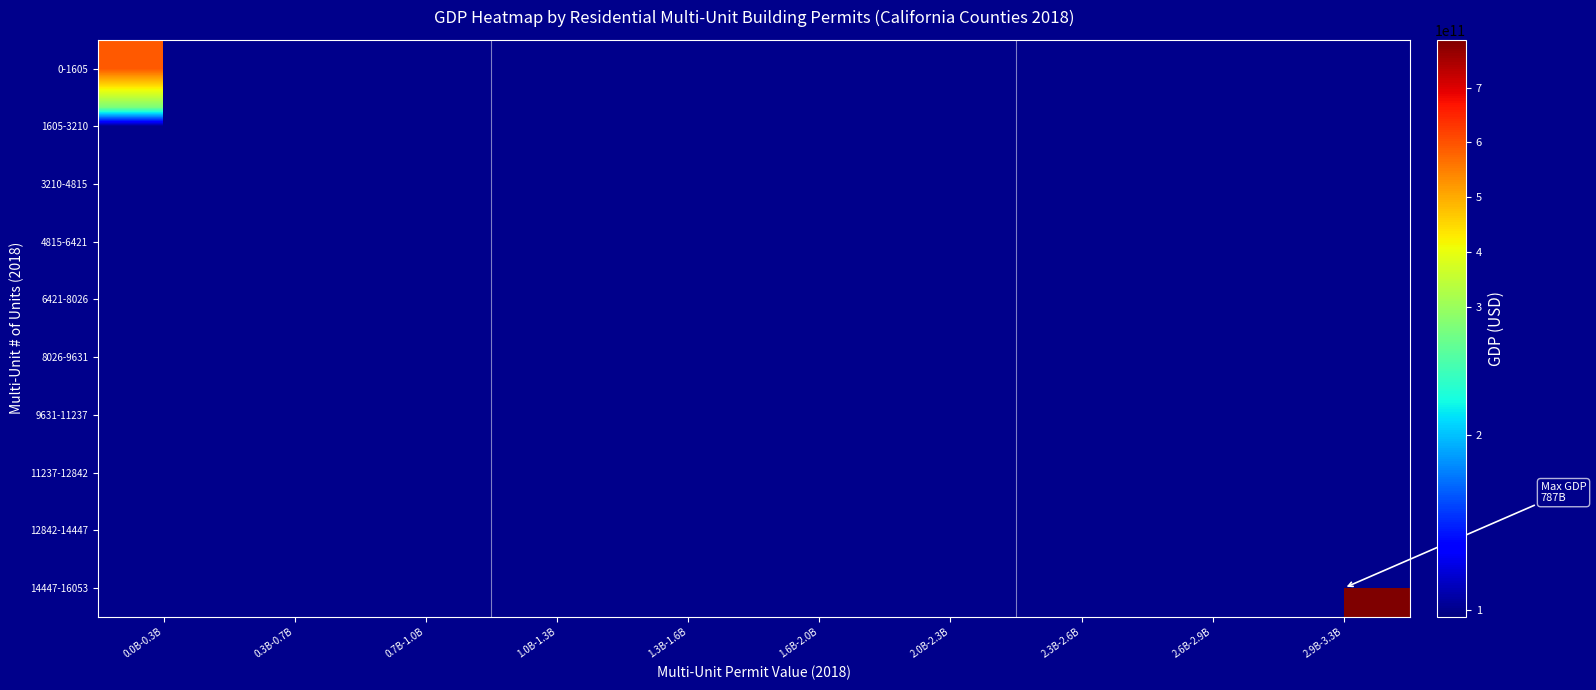

At 0.0B-0.3B, list the series in order from smallest to largest.

1605-3210, 3210-4815, 4815-6421, 6421-8026, 8026-9631, 9631-11237, 11237-12842, 12842-14447, 14447-16053, 0-1605